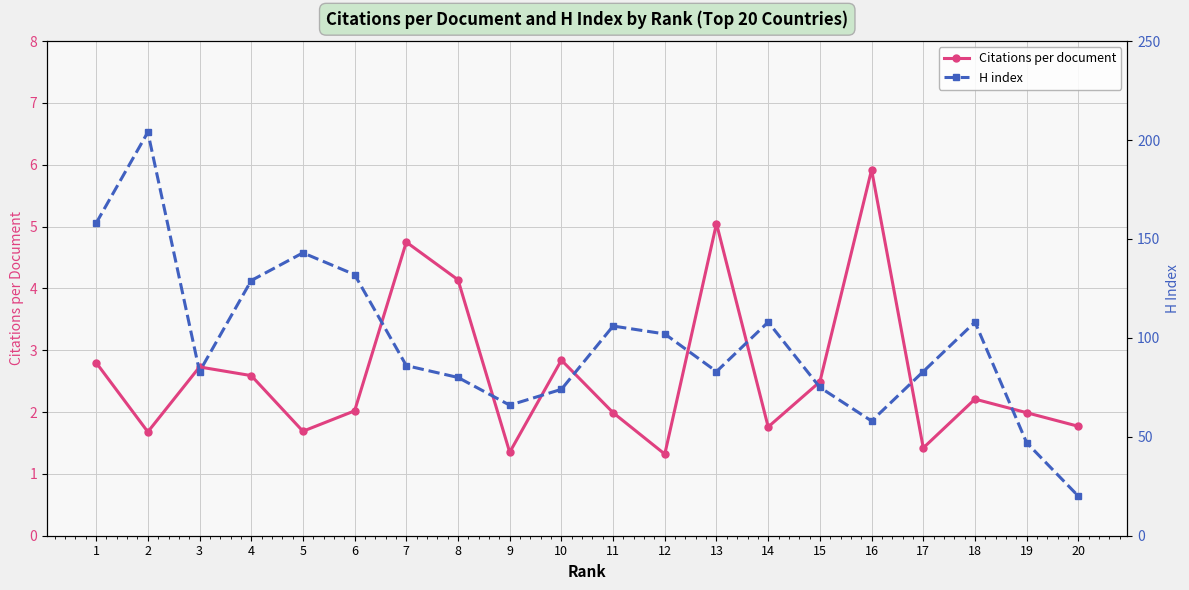

Reading left to right, extract all data points from this chart.

Citations per document: 1=2.8	2=1.7	3=2.7	4=2.6	5=1.7	6=2.0	7=4.8	8=4.1	9=1.4	10=2.8	11=2.0	12=1.3	13=5.0	14=1.8	15=2.5	16=5.9	17=1.4	18=2.2	19=2.0	20=1.8
H index: 1=158.0	2=204.0	3=83.0	4=129.0	5=143.0	6=132.0	7=86.0	8=80.0	9=66.0	10=74.0	11=106.0	12=102.0	13=83.0	14=108.0	15=75.0	16=58.0	17=83.0	18=108.0	19=47.0	20=20.0